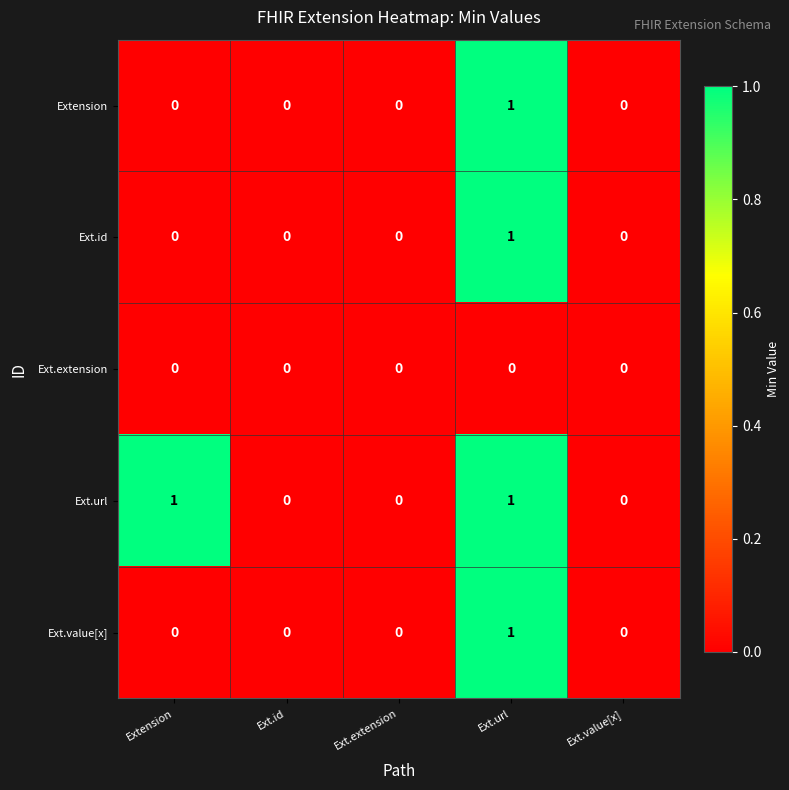

Count the Extension values in the range 0 to 1.

5